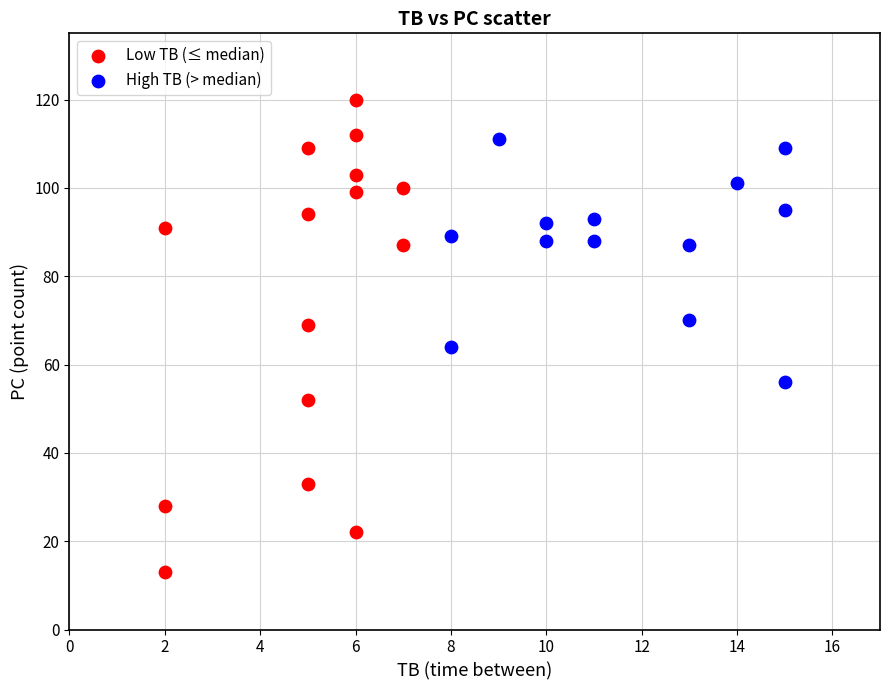

Which series has the widest spread of Y values?

Low TB (≤ median)